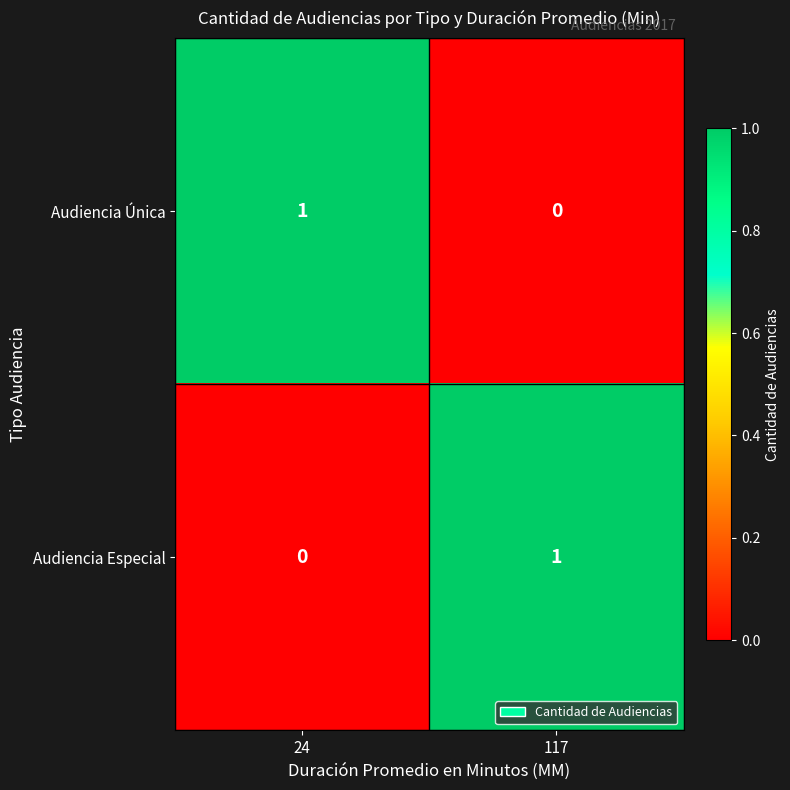

The value of Audiencia Única at 117 is 1. True or false?

False